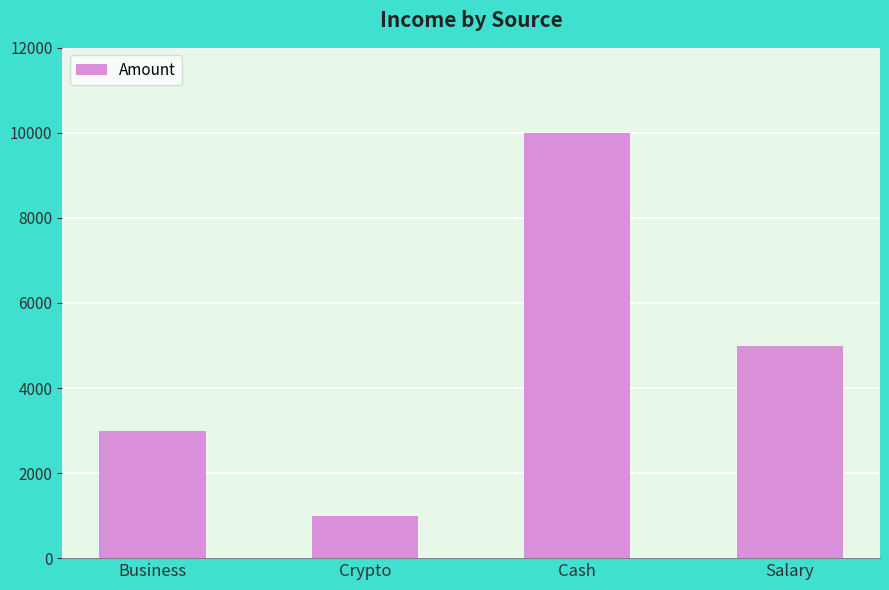

Between Cash and Crypto, which is larger?

Cash